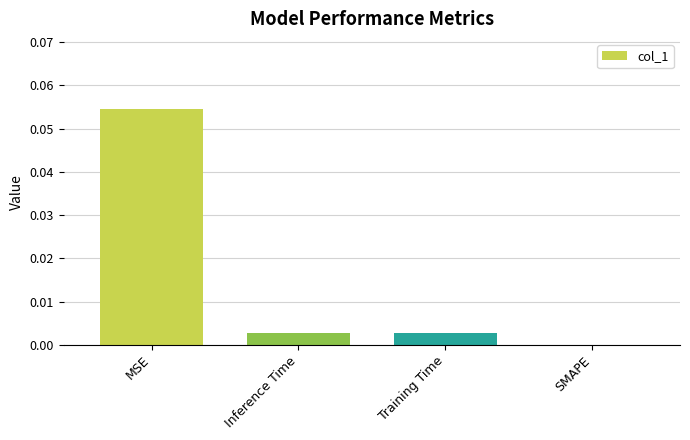

Which has a higher value, Training Time or SMAPE?

Training Time